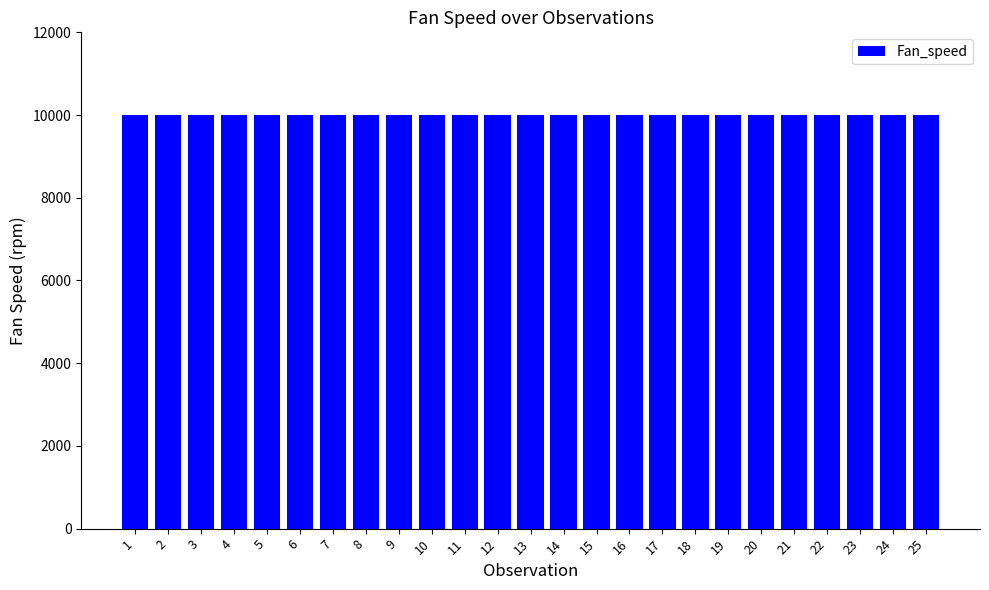

How many bars are there in total?

25